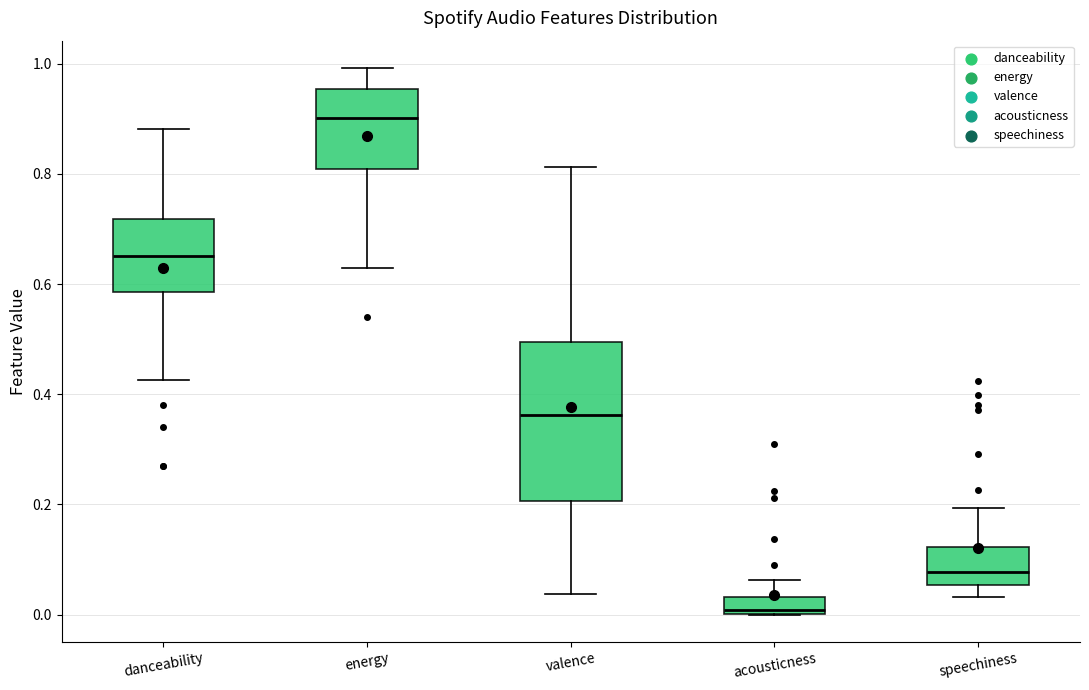

Reading left to right, read every box against the y-axis: the position of its median line, the range the box covers, and the ends of its whiskers. The values are not printed on the chart, so give them approximately, as read against the axis.

danceability: median 0.66, box 0.58 to 0.72, whiskers 0.42 to 0.88
energy: median 0.90, box 0.80 to 0.96, whiskers 0.62 to 1.00
valence: median 0.36, box 0.20 to 0.50, whiskers 0.04 to 0.82
acousticness: median 0.00 (just above the box's lower edge), box 0.00 to 0.04, whiskers 0.00 to 0.06
speechiness: median 0.08, box 0.06 to 0.12, whiskers 0.04 to 0.20